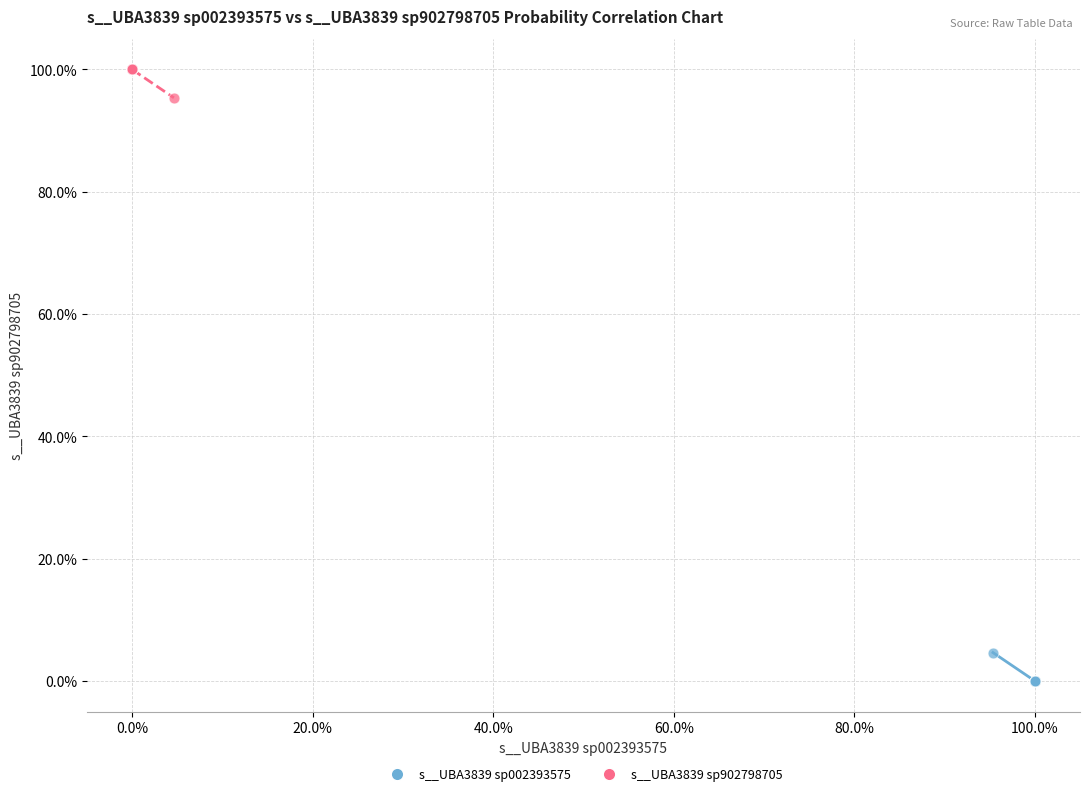

Which series contains the highest Y value?

s__UBA3839 sp902798705